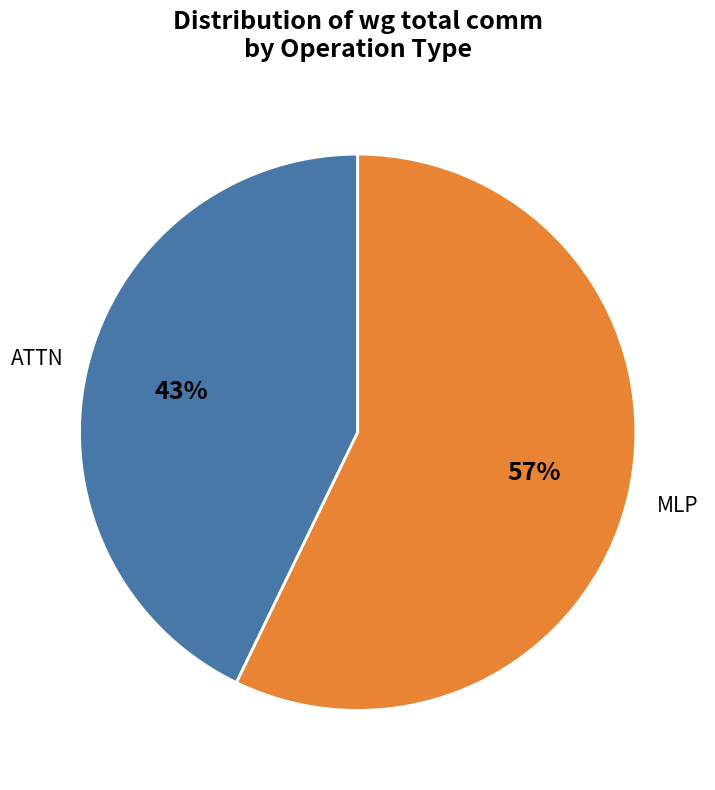

To the nearest percent, what is the combined percentage of MLP and RMSNorm2?

57%